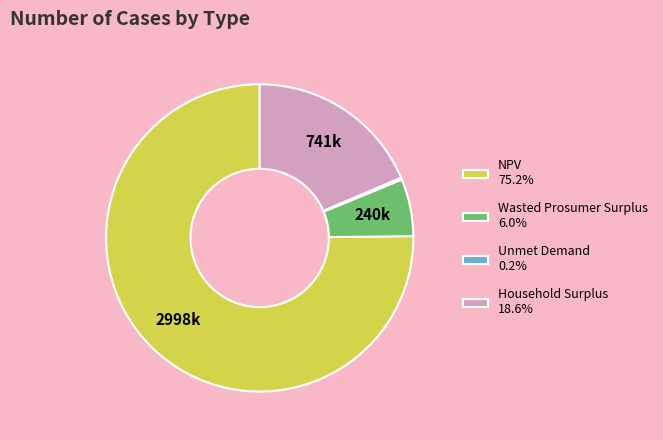

Approximately how many times larger is the value at NPV 75.2% compared to Wasted Prosumer Surplus 6.0%?

12.5